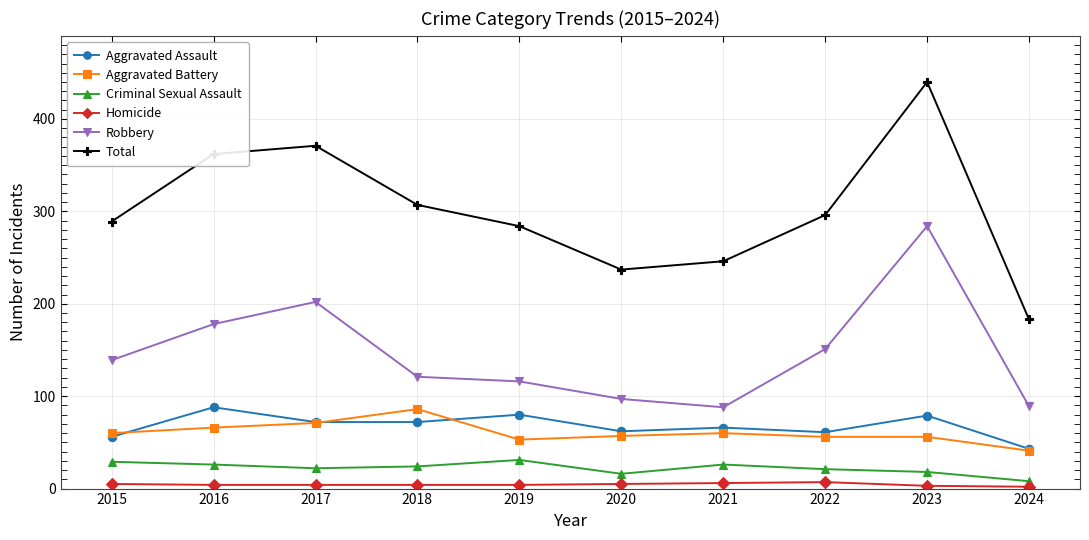

What is the maximum value shown in the chart?

440